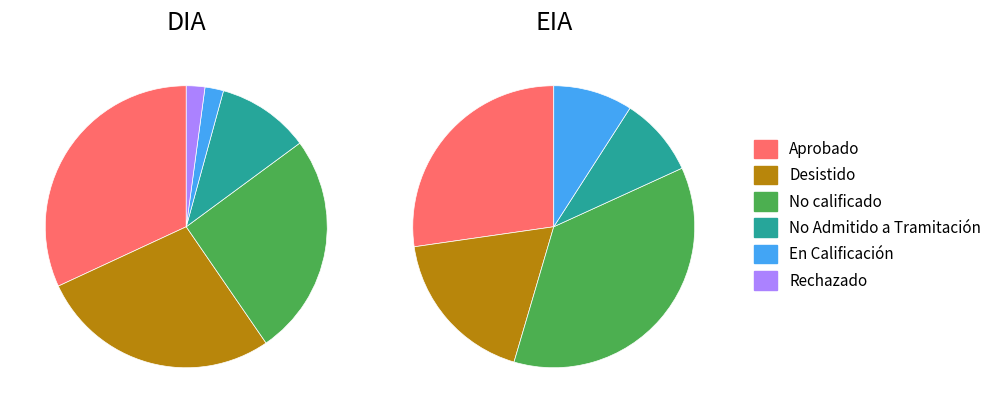

True or false: No Admitido a Tramitación accounts for 1% of the total.

False